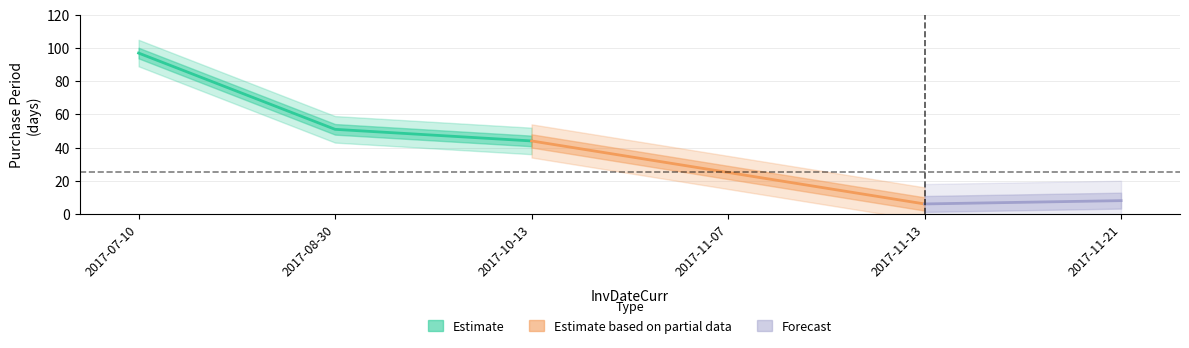

What is the sum of all values?

231